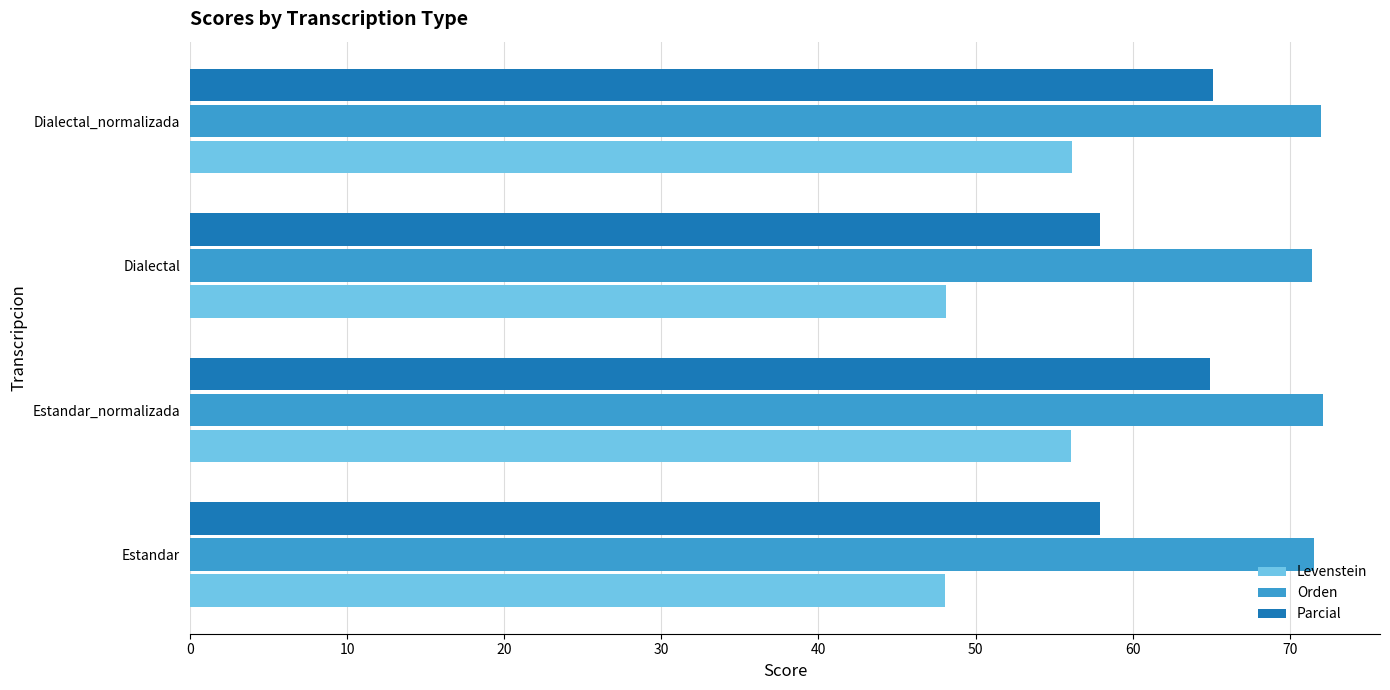

The value of Orden at Dialectal is 112.6. True or false?

False